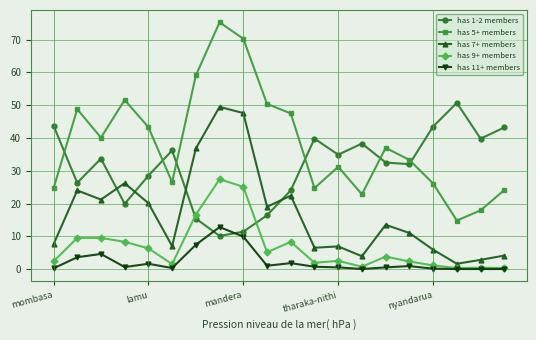

Which series has the largest range (max minus min)?

has 5+ members